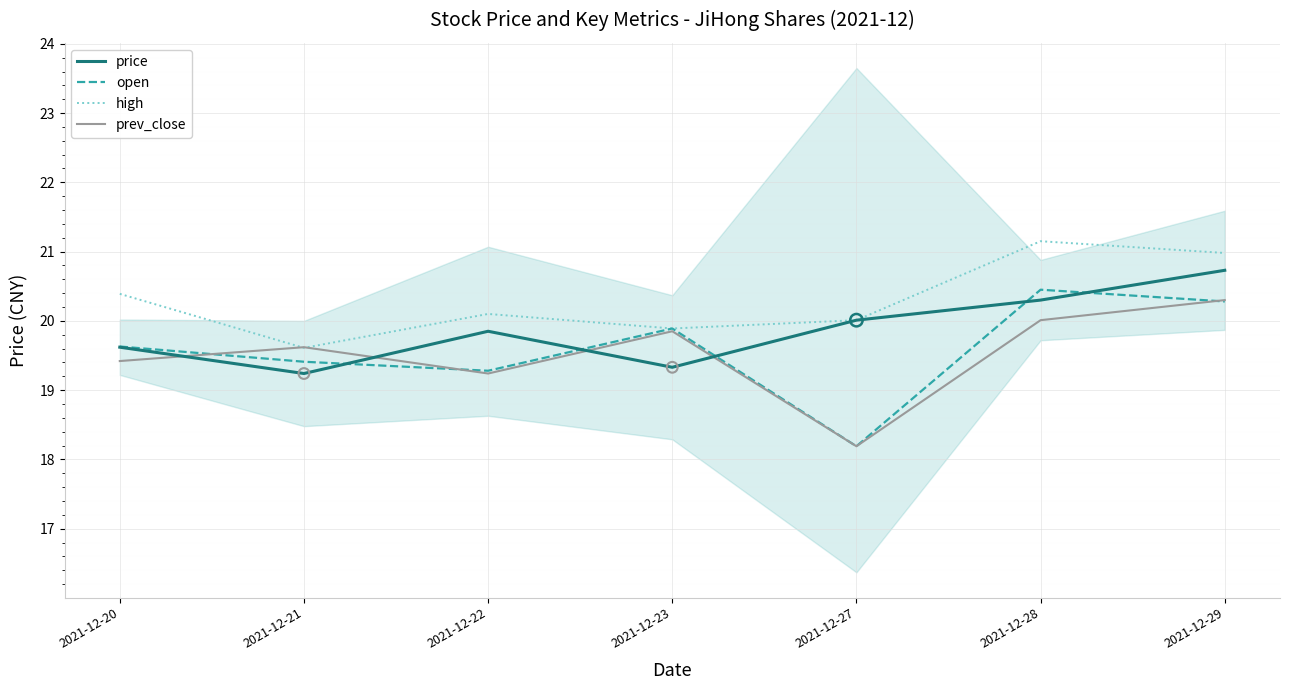

What are all the series names shown in the legend?

price, open, high, prev_close